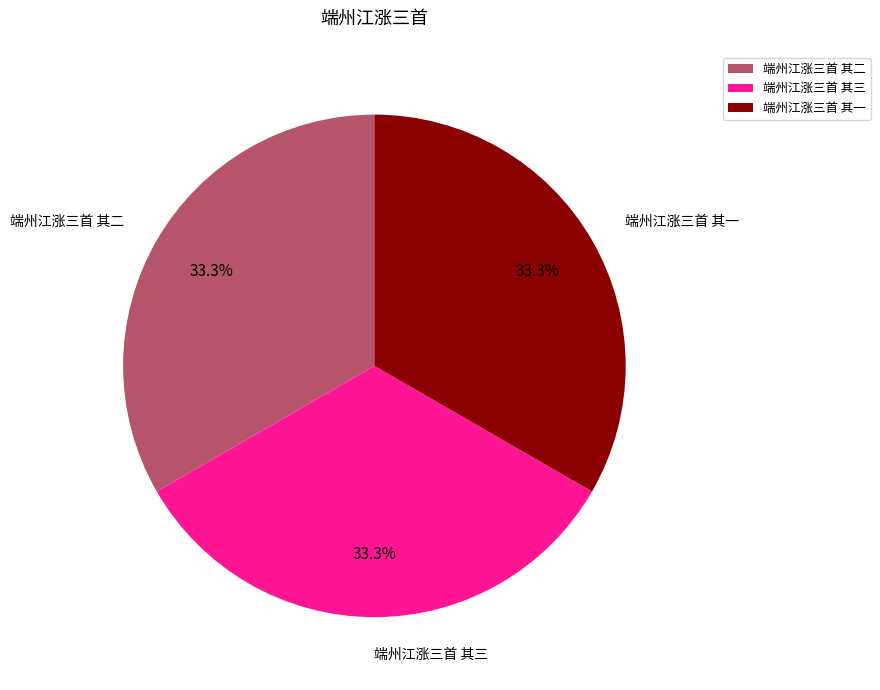

Is the sum of 端州江涨三首 其二 and 端州江涨三首 其一 greater than half?

Yes